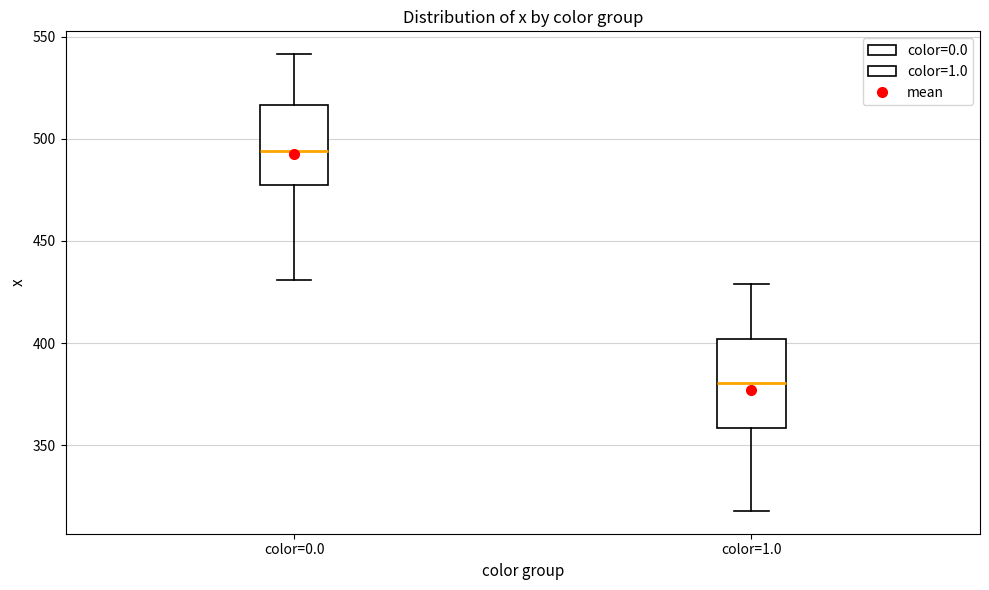

Reading left to right, transcribe this box plot: for each box, give where its median line is, the range the box spans, and where its two whiskers end, as read against the y-axis. The values are not printed on the chart, so give them approximately, as read against the axis.

color=0.0: median 495, box 475 to 515, whiskers 430 to 540
color=1.0: median 380, box 360 to 400, whiskers 320 to 430